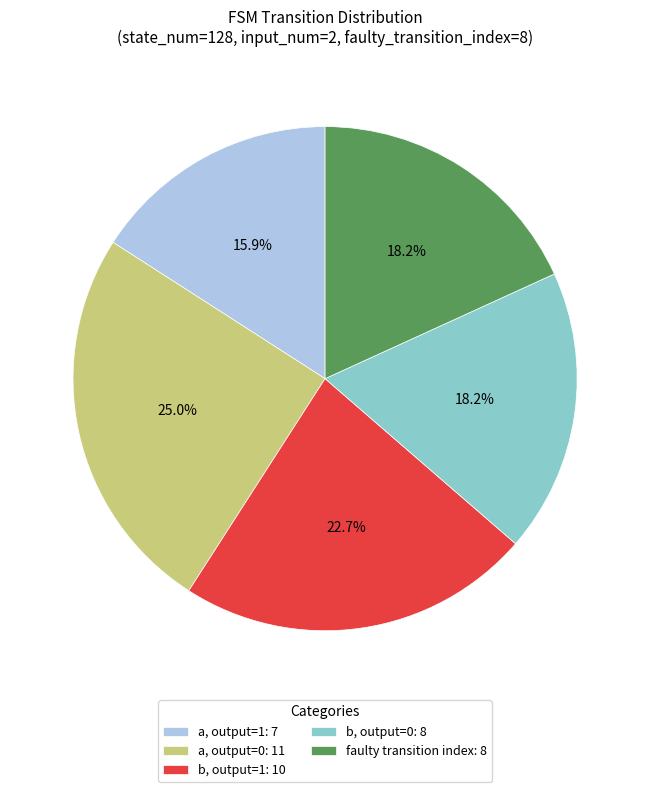

Which category has the smallest portion of the pie?

a, output=1: 7